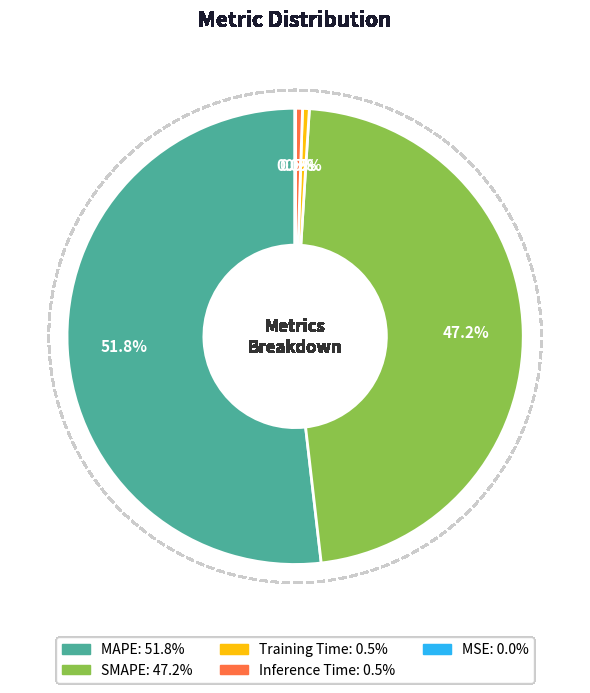

Which category accounts for the majority?

MAPE